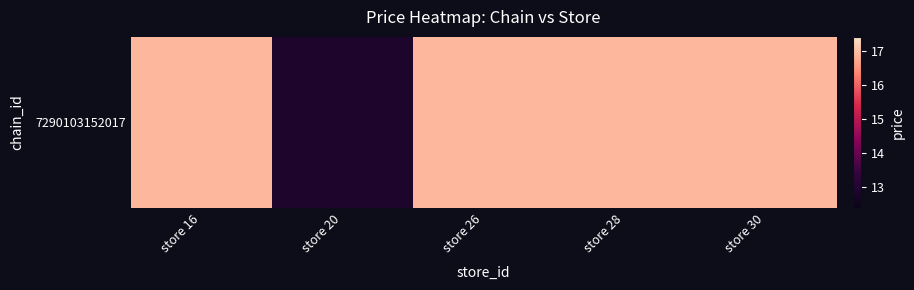

Where is the data nearest to the value 14?

store 20